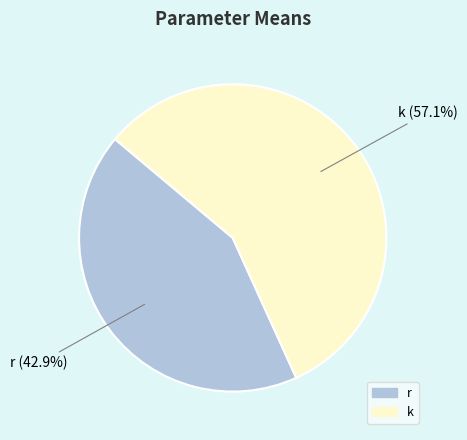

Which category has the biggest portion of the pie?

k